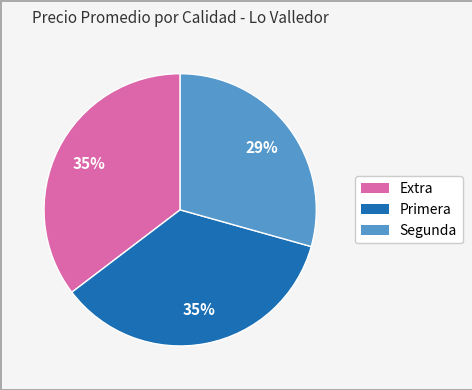

Is there any slice that represents more than half of the pie?

No